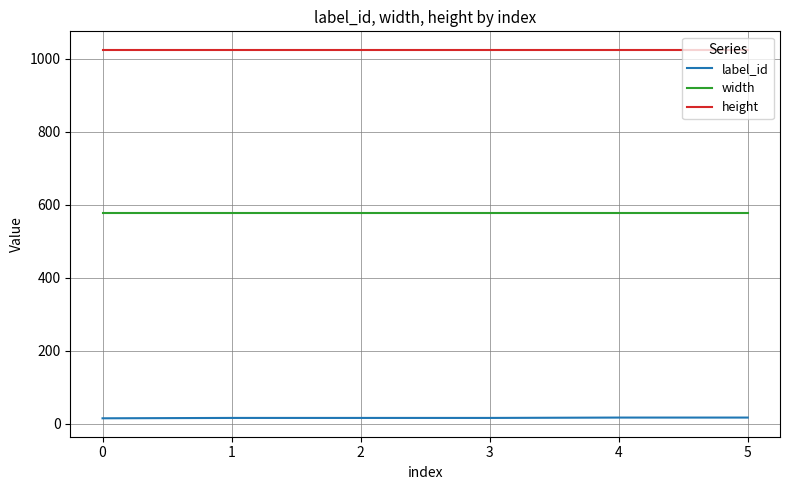

The value of height at 3 is 466. True or false?

False